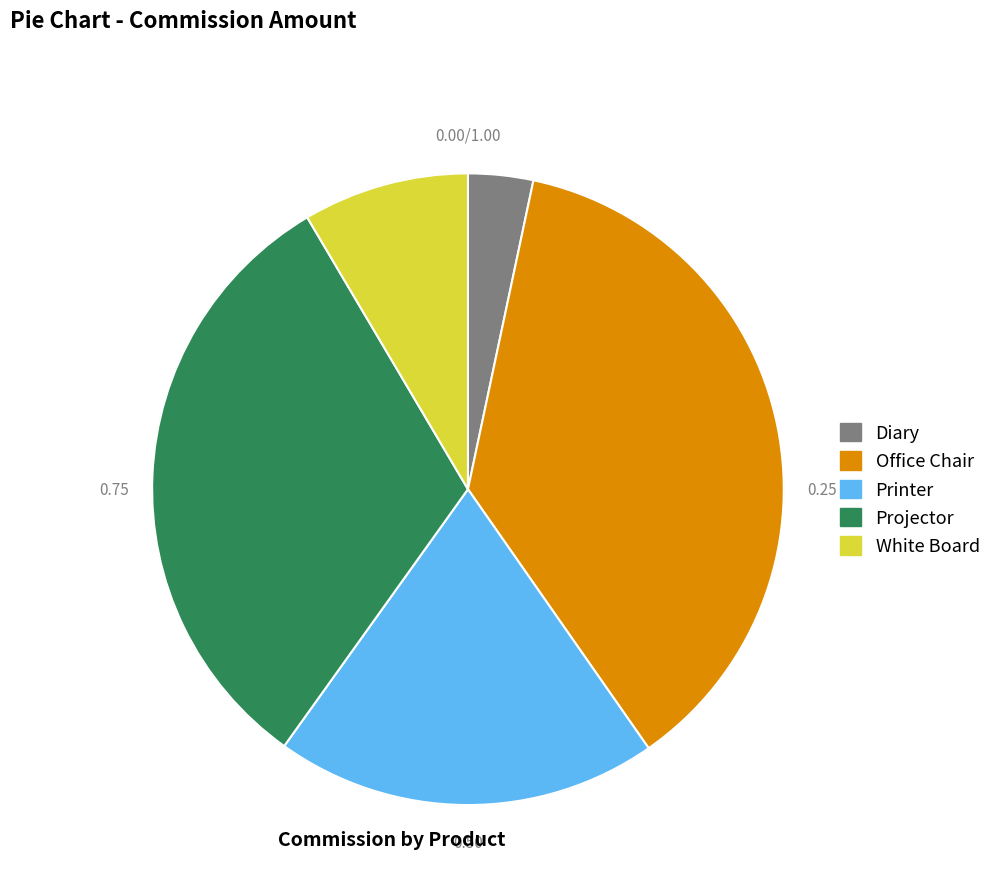

Rank the categories by value from highest to lowest.

Office Chair, Projector, Printer, White Board, Diary